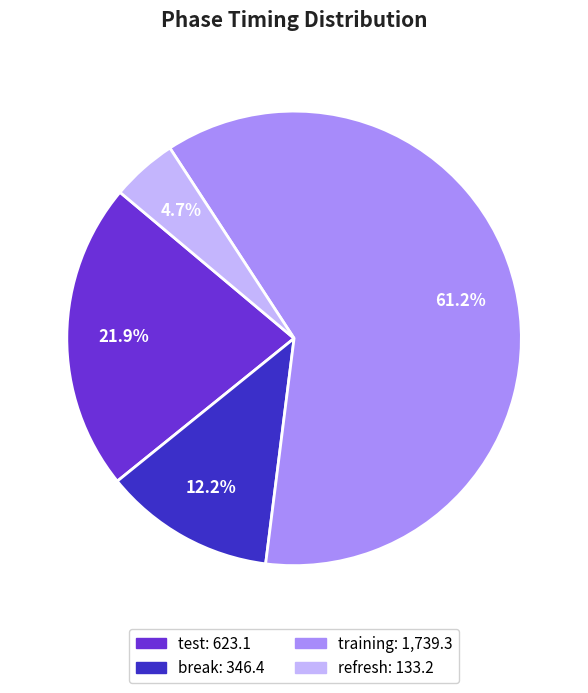

Is there any slice that represents more than half of the pie?

Yes